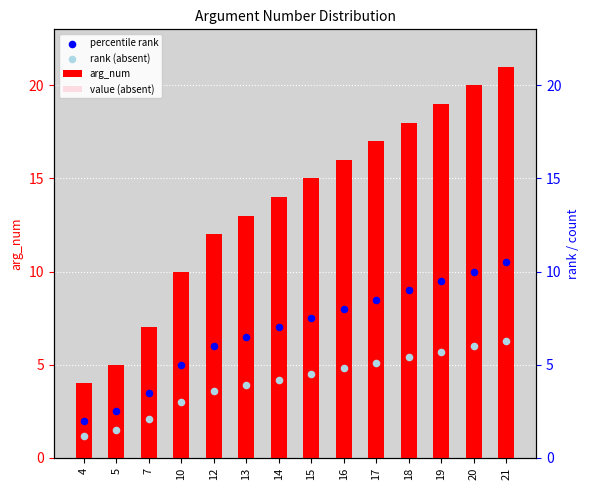

Which series reaches the maximum Y coordinate?

arg_num